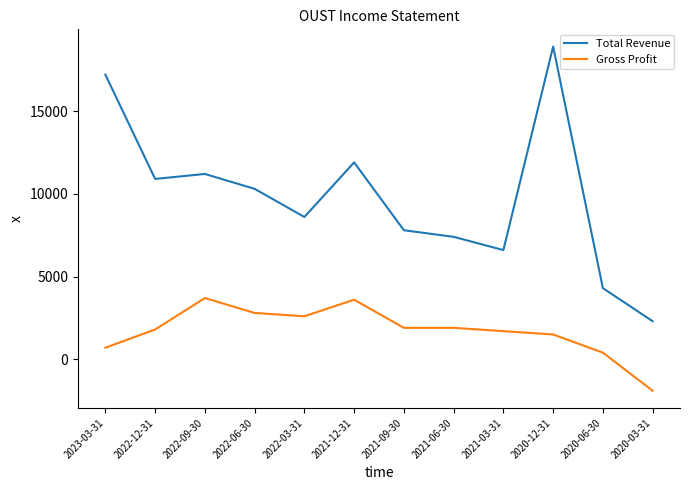

Rank the series at 2022-03-31 from highest to lowest value.

Total Revenue, Gross Profit